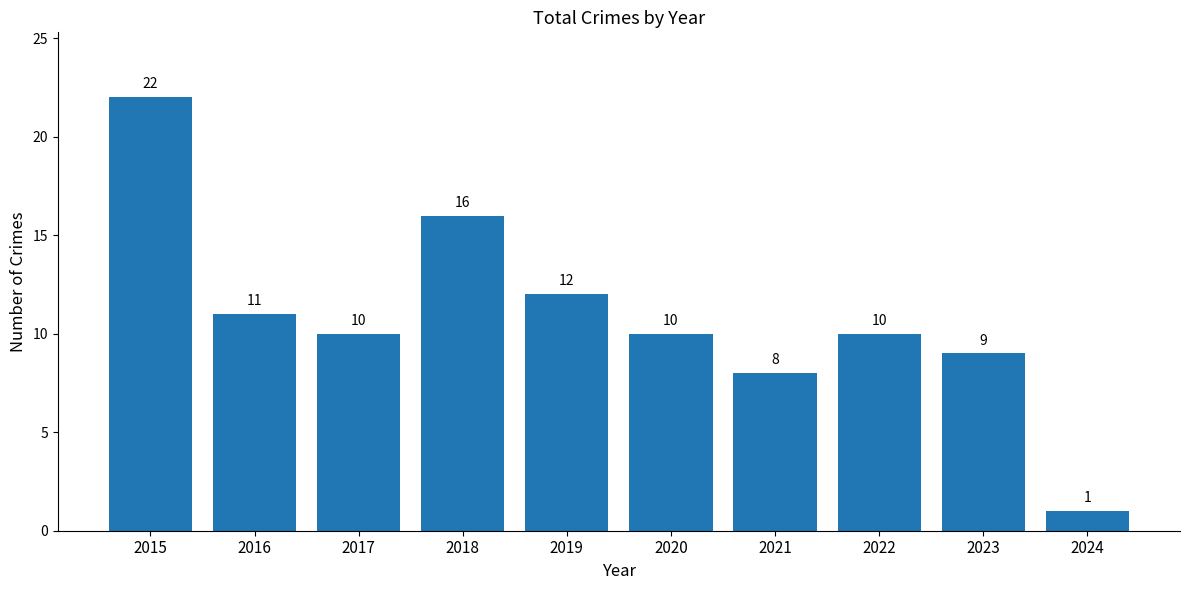

How many bars are there in total?

10